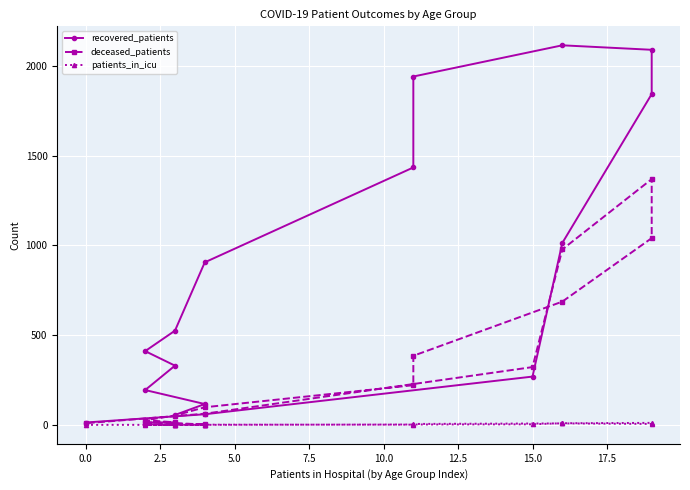

Which series has the largest total across all categories?

recovered_patients